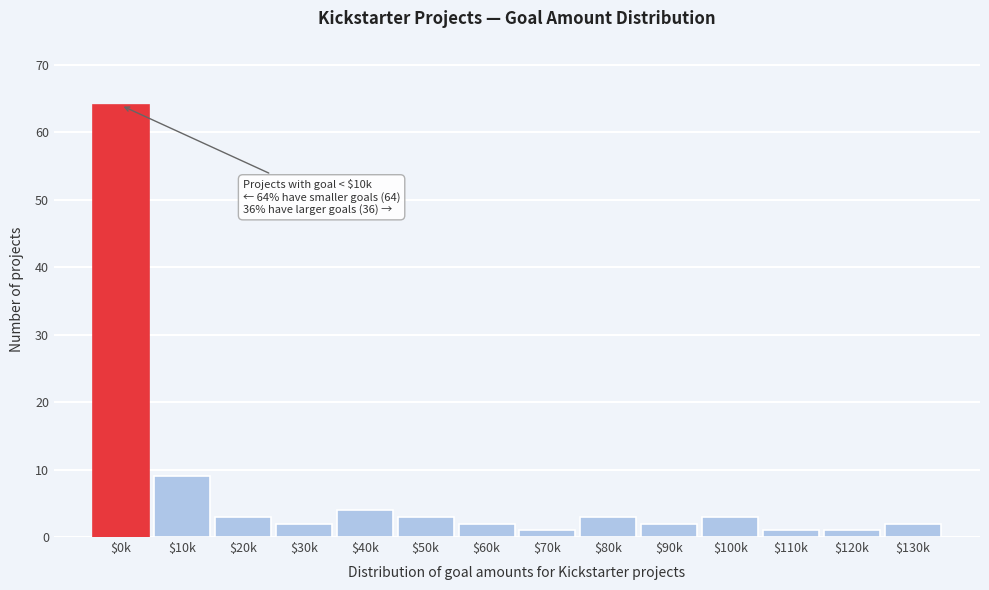

Reading right to left, what are all the values shown in this chart?

2	1	1	3	2	3	1	2	3	4	2	3	9	64